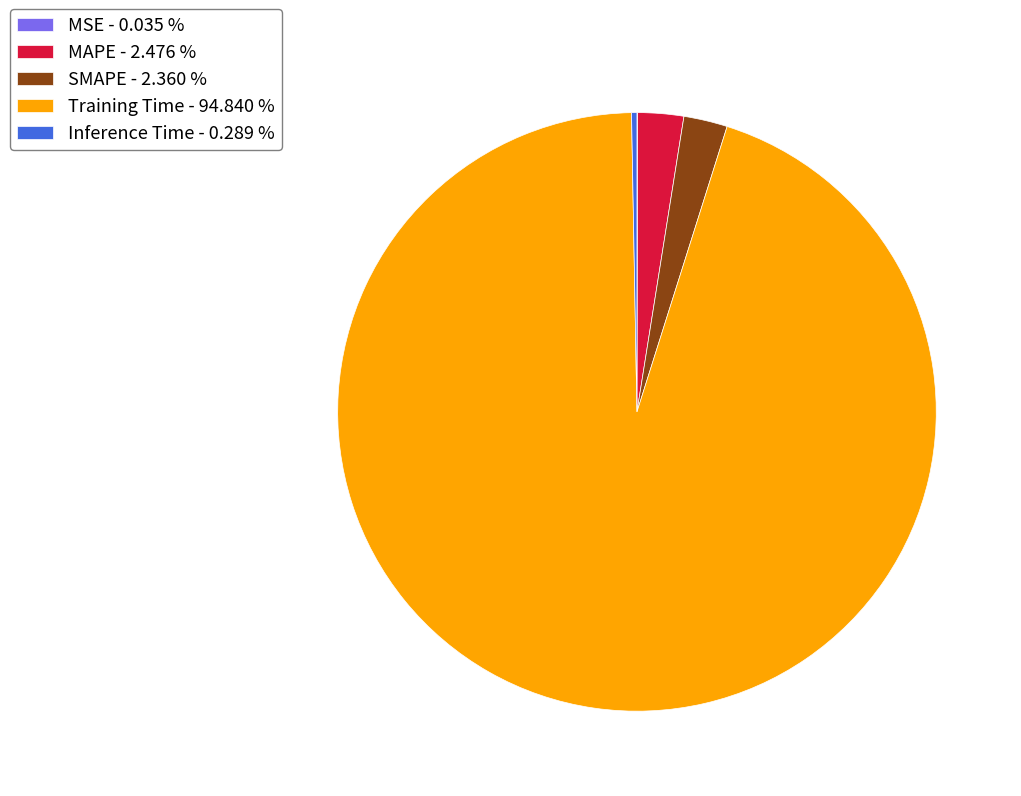

Which slice is the largest?

Training Time